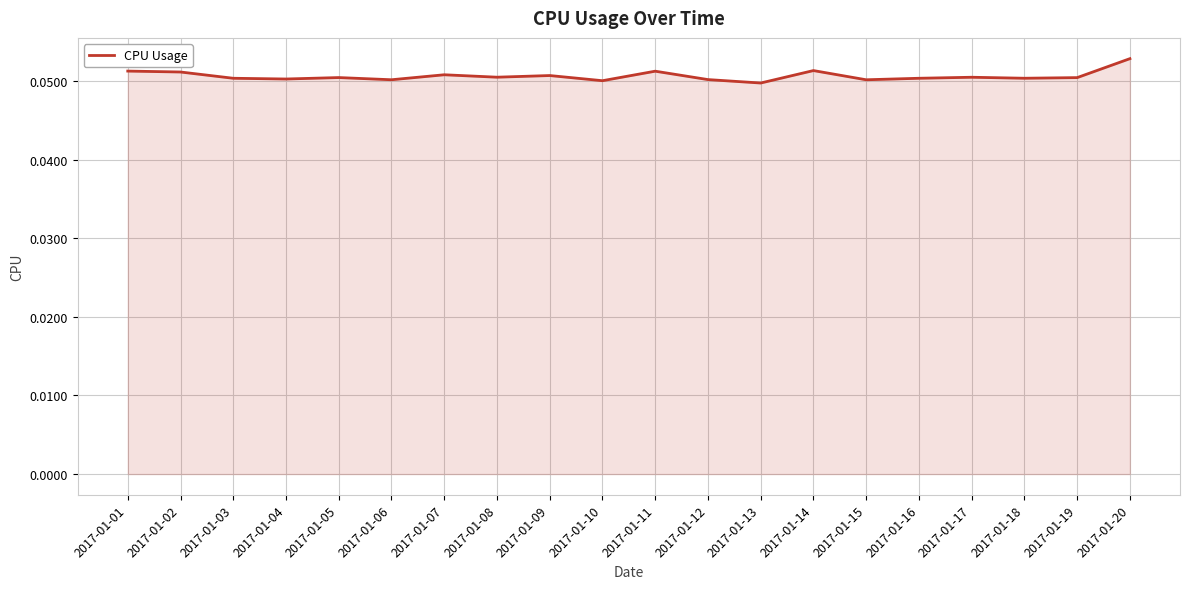

Which label corresponds to the largest value in the chart?

2017-01-20